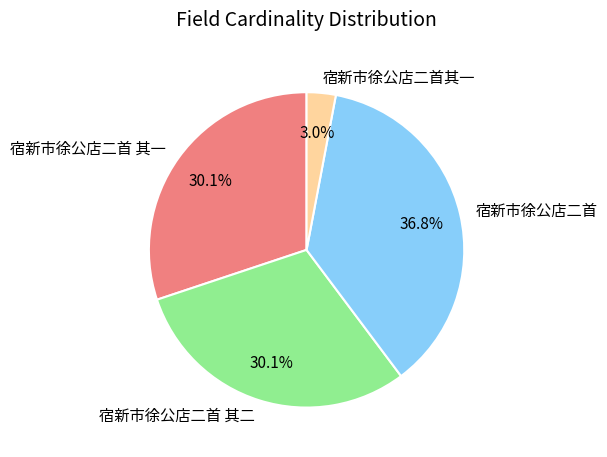

What portion of the pie excludes 宿新市徐公店二首?

63.2%